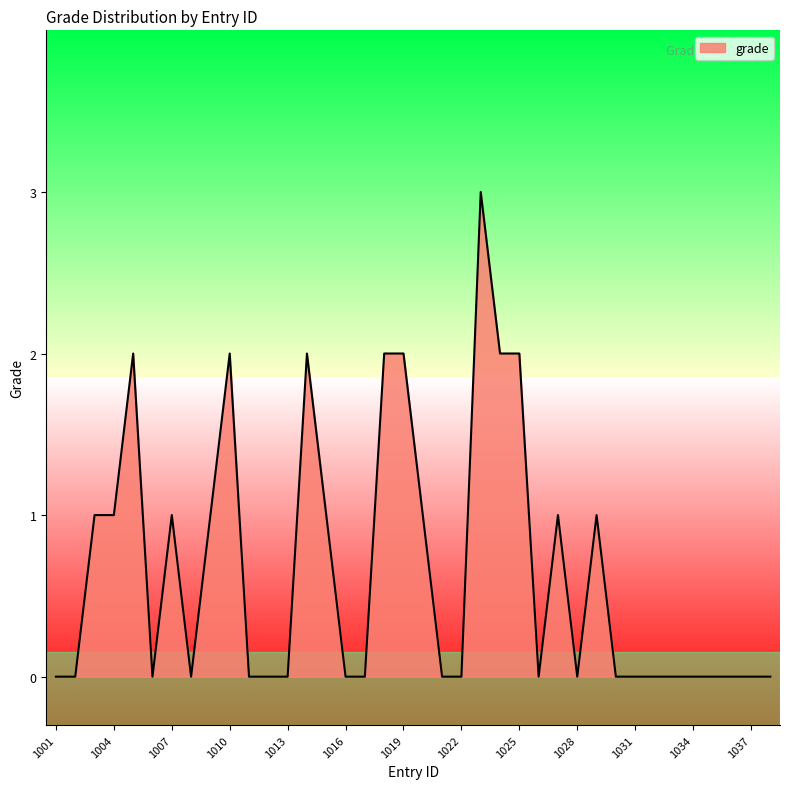

Does the chart have visible grid lines?

No